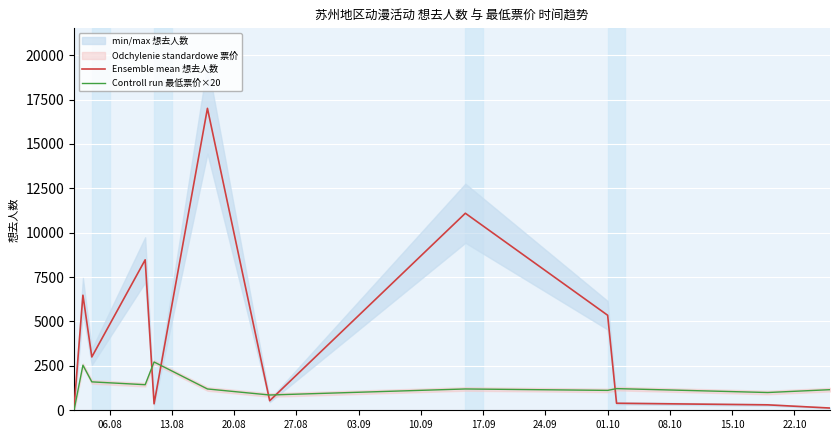

What is the difference between the maximum and minimum values in the Ensemble mean 想去人数 series?

16887